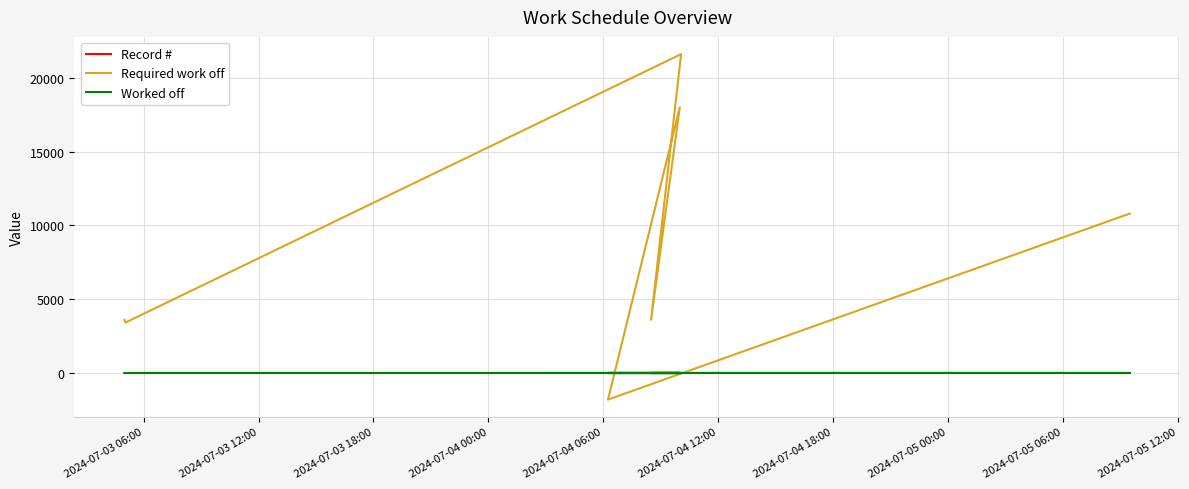

What is the difference between the second highest and second lowest values in the Record # series?

4